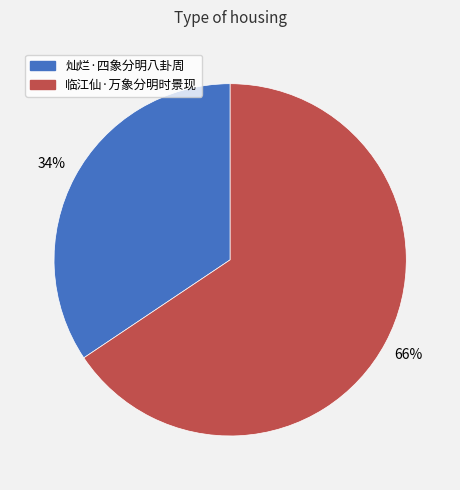

Rank the categories by value from highest to lowest.

临江仙·万象分明时景现, 灿烂·四象分明八卦周